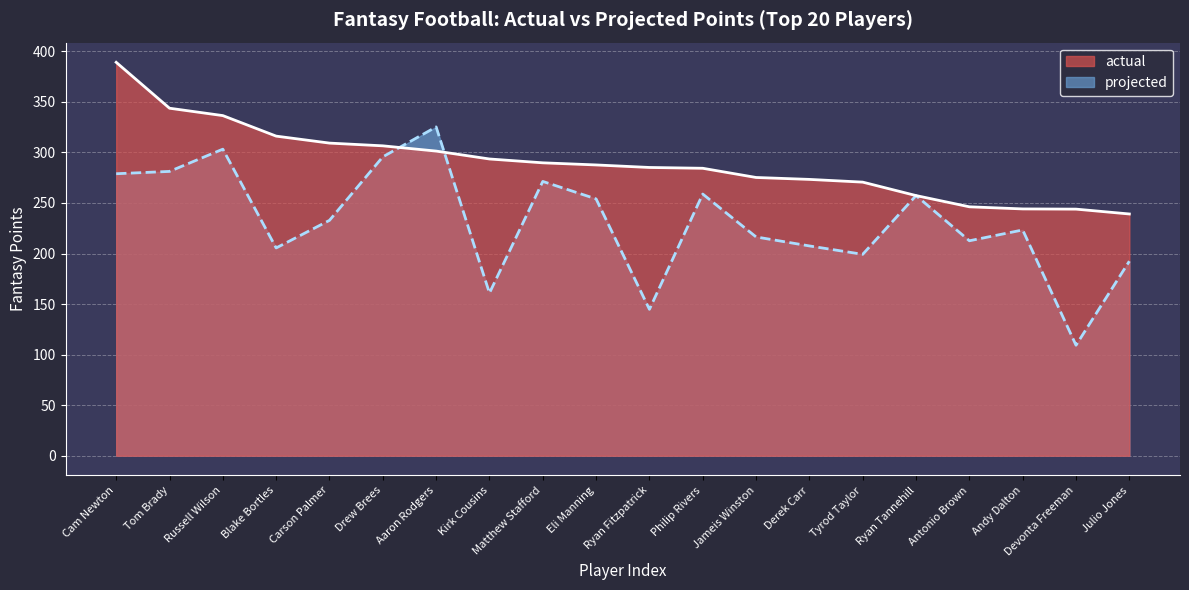

What is the difference between the second highest and second lowest values in the projected series?

158.4